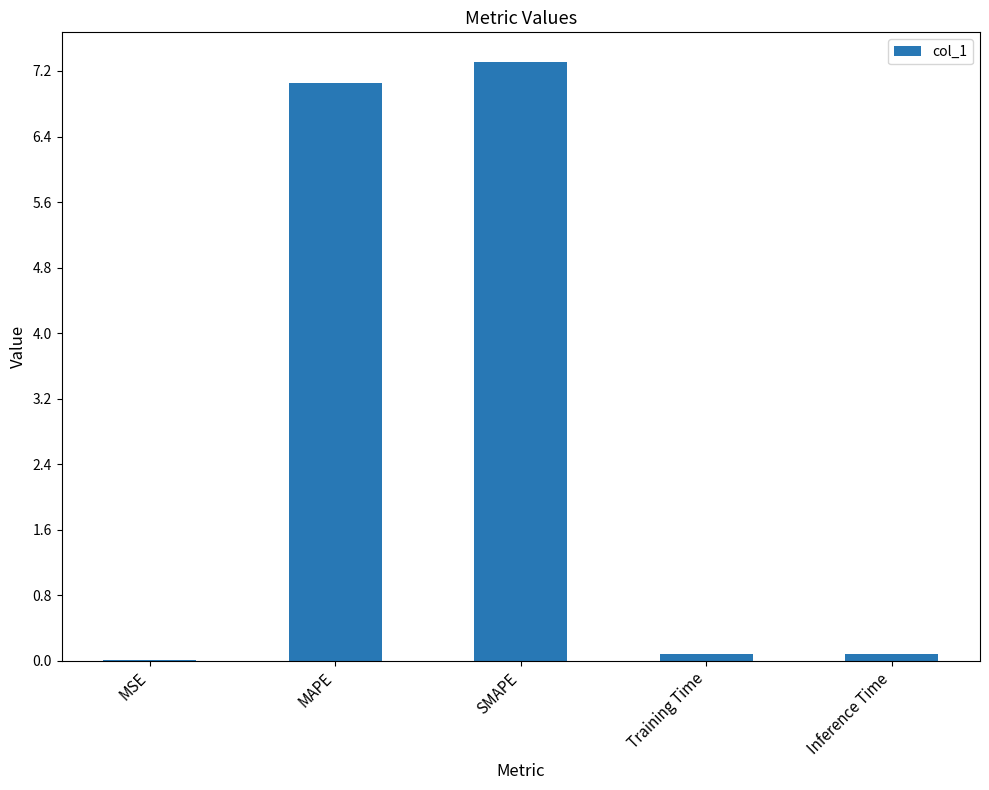

What is the difference between the values at MAPE and Training Time?

7.0